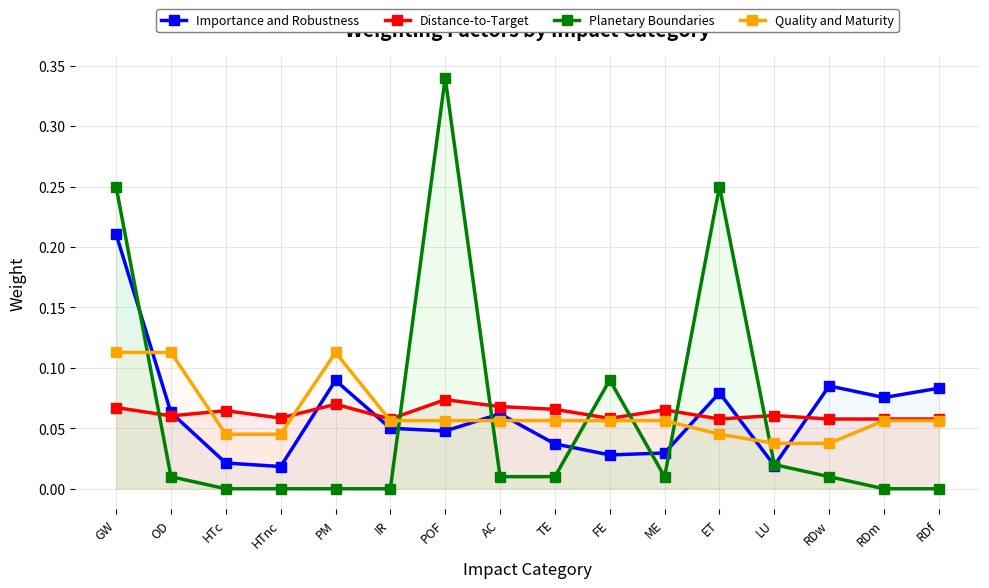

What is the sum of all Planetary Boundaries values?

1.0